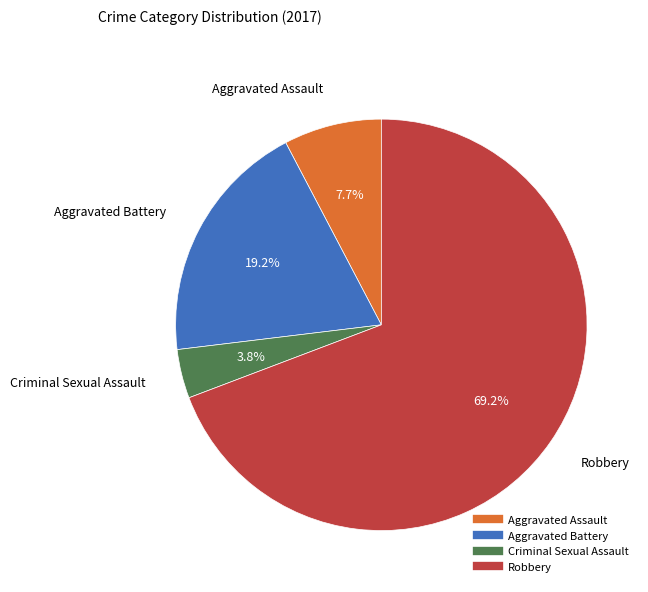

To the nearest percent, what is the difference between the largest and smallest slice percentages?

65%